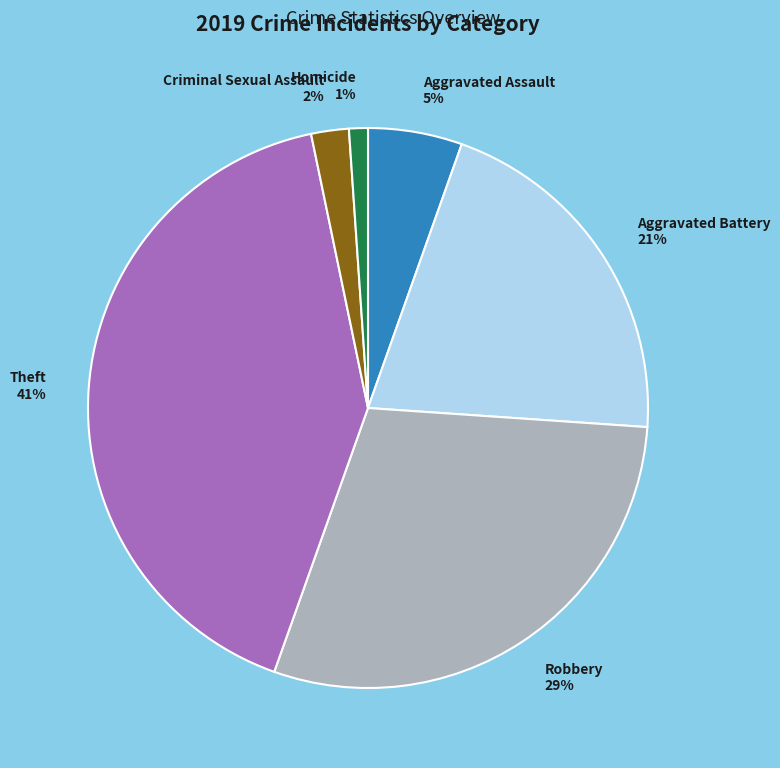

Count the number of slices in the pie.

6